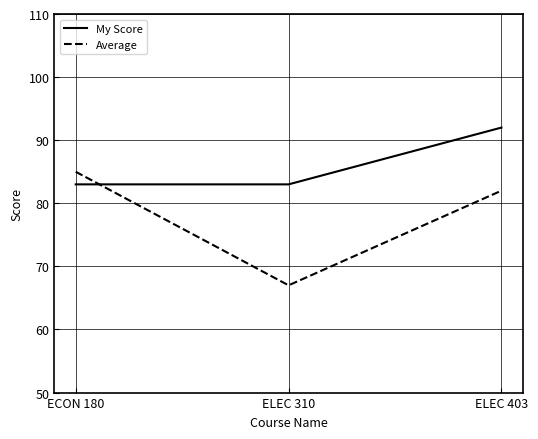

The value of My Score at ECON 180 is 83. True or false?

True